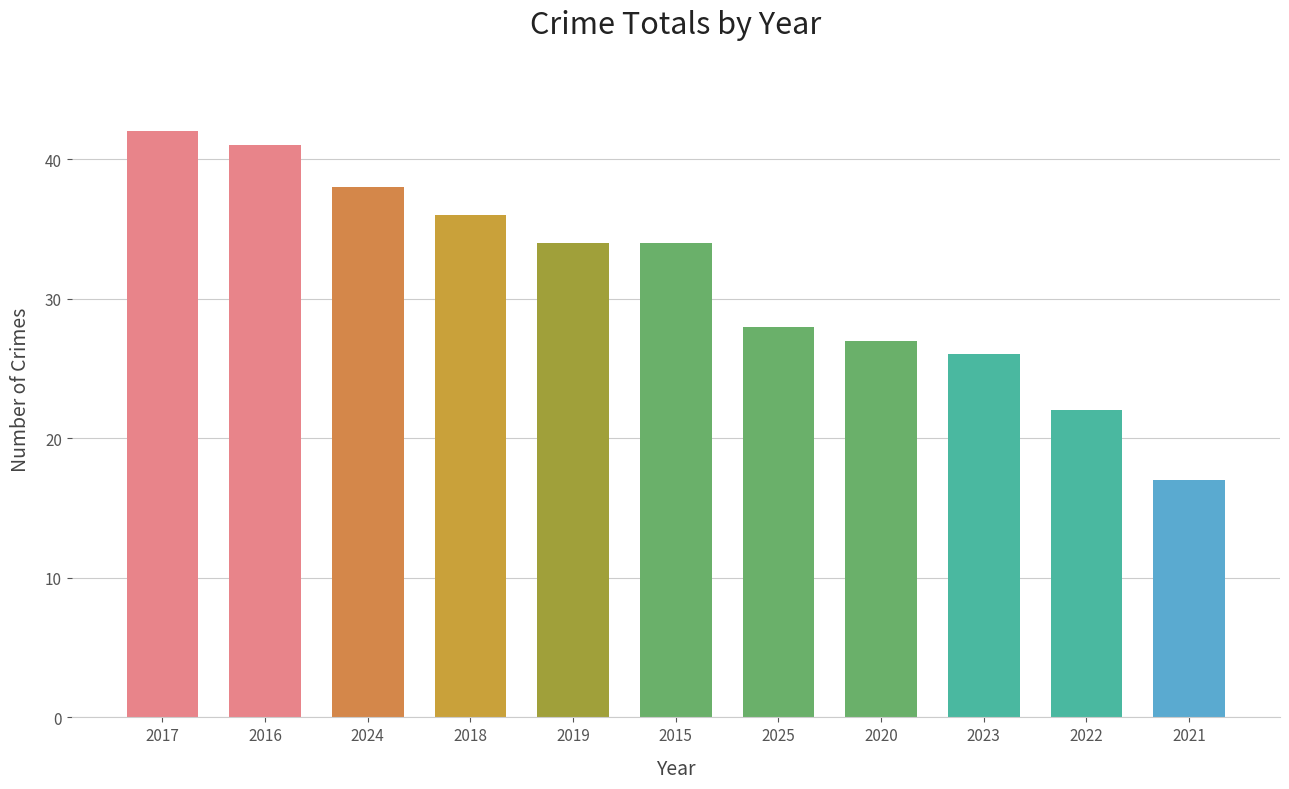

Reading left to right, transcribe all the data shown in this chart.

2017=42	2016=41	2024=38	2018=36	2019=34	2015=34	2025=28	2020=27	2023=26	2022=22	2021=17